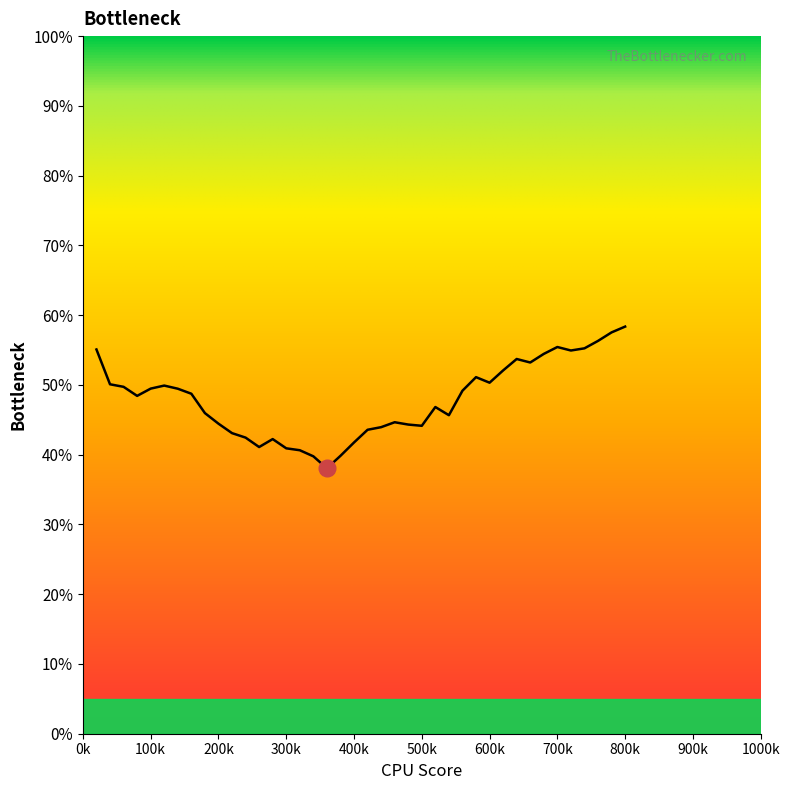

Is this an area chart (filled region under the line)?

No